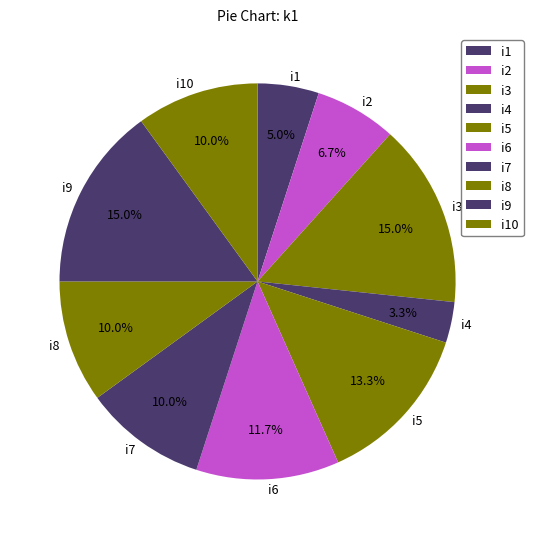

Which slice is the smallest?

i4